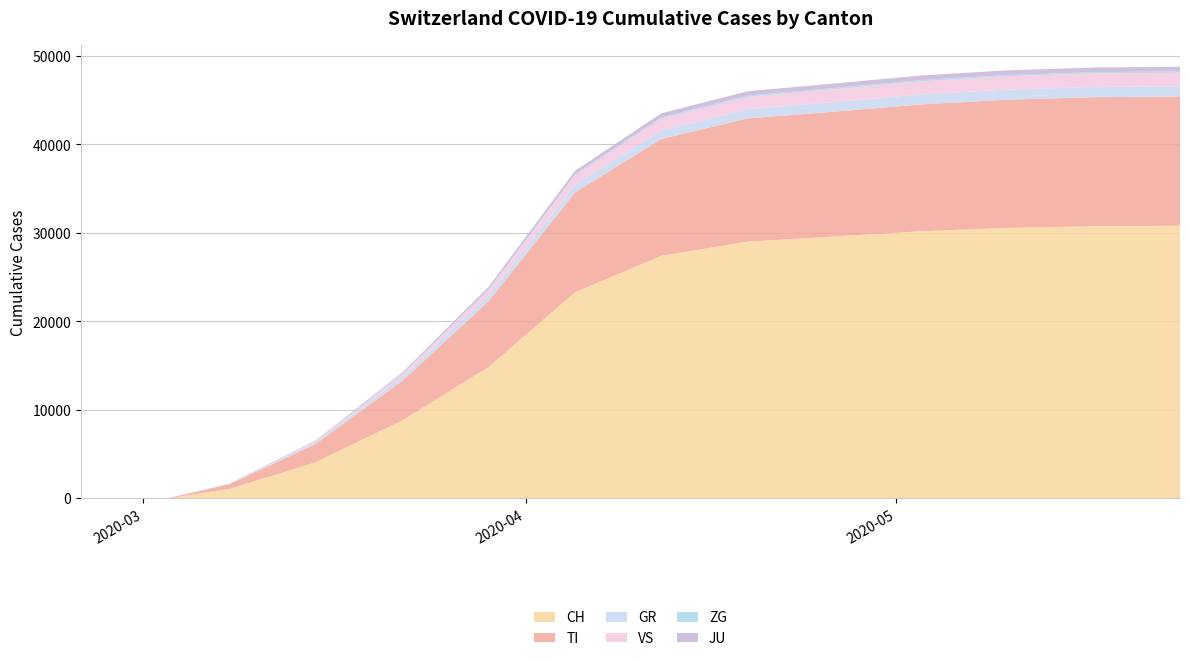

Reading right to left, extract all data points from this chart.

CH: 30799	30746	30551	30179	29586	29011	27404	23280	14829	8795	4075	1054	0	0	0	0	0	0	0	0
TI: 14607	14584	14495	14330	14108	13920	13207	11280	7438	4457	2065	531	0	0	0	0	0	0	0	0
GR: 1161	1156	1143	1128	1093	1056	1009	870	640	413	189	45	0	0	0	0	0	0	0	0
VS: 1530	1519	1503	1478	1445	1390	1299	1061	626	309	104	12	0	0	0	0	0	0	0	0
ZG: 151	150	149	147	143	138	130	113	92	63	38	8	0	0	0	0	0	0	0	0
JU: 524	523	520	514	498	489	465	399	265	150	68	14	0	0	0	0	0	0	0	0